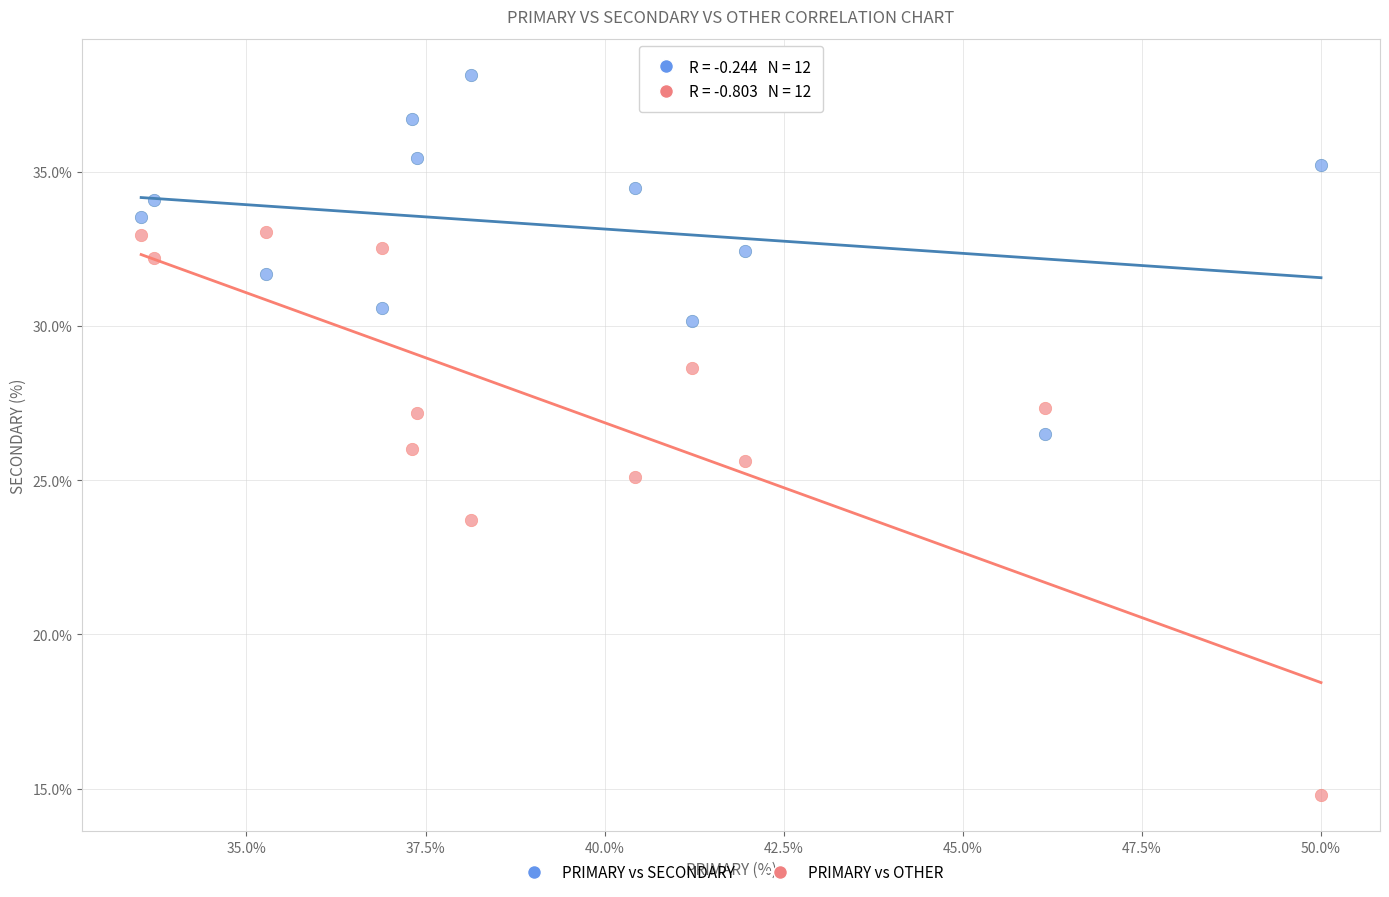

Which series has the largest Y range (max minus min)?

PRIMARY vs OTHER